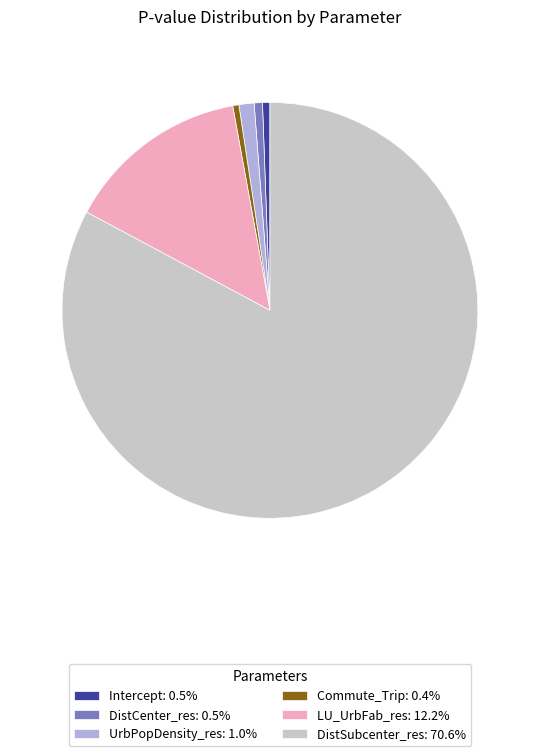

Is the sum of Commute_Trip: 0.4% and UrbPopDensity_res: 1.0% greater than half?

No